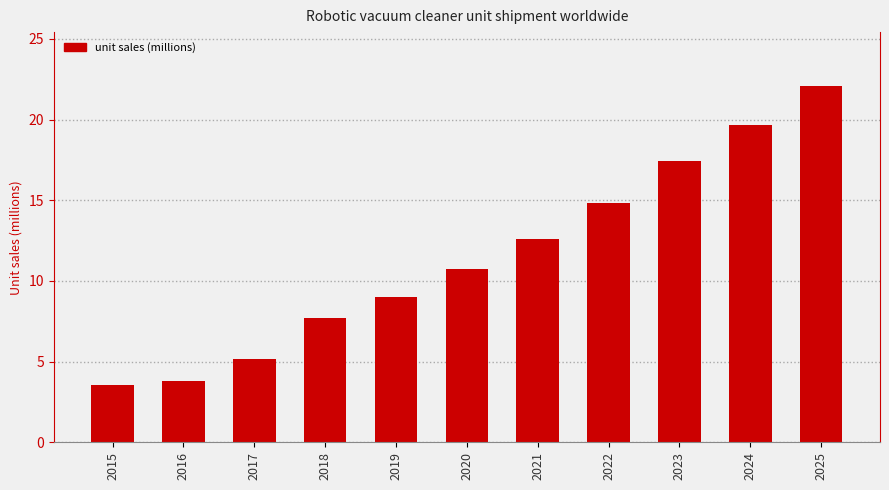

What is the difference between the second highest and second lowest values?

15.8